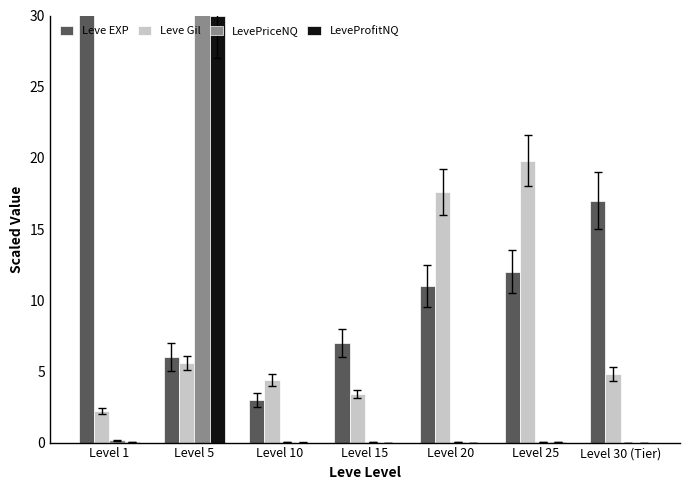

What are all the series names shown in the legend?

Leve EXP, Leve Gil, LevePriceNQ, LeveProfitNQ